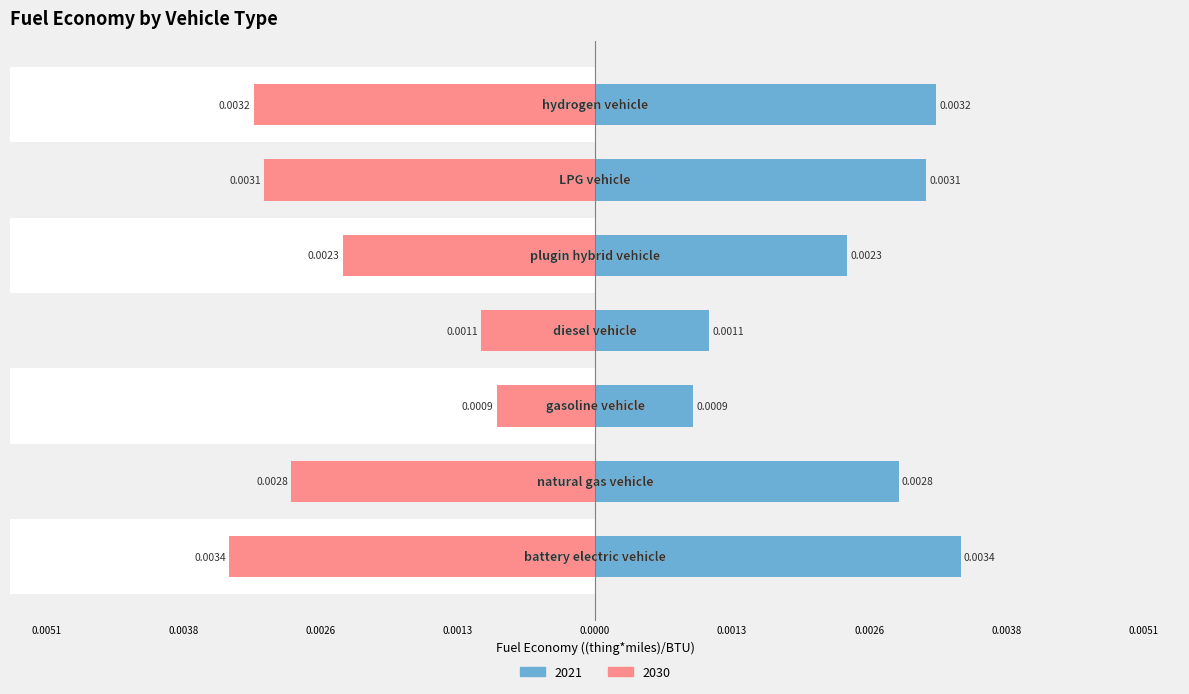

Are the bars grouped side by side (vs. stacked)?

Yes